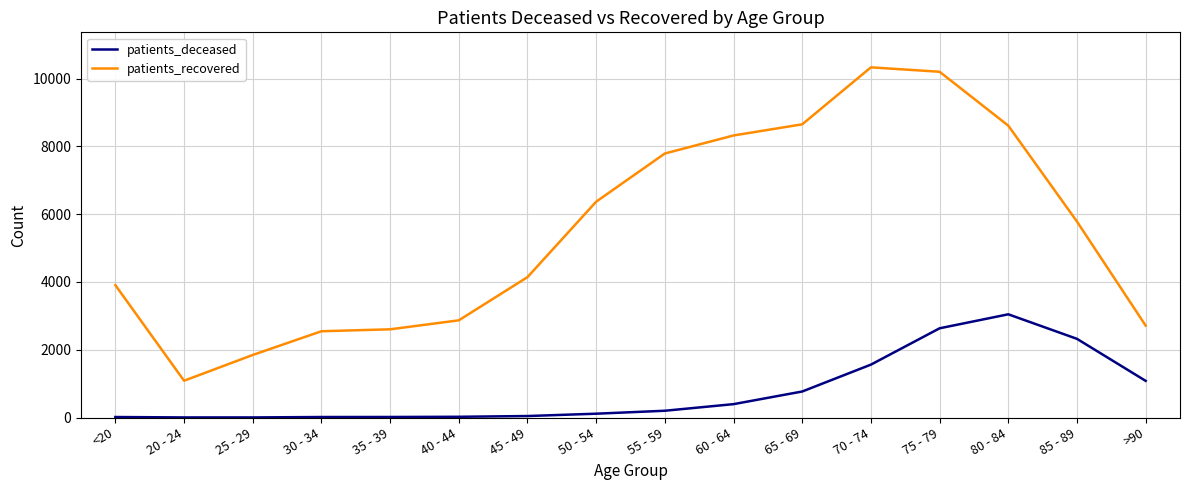

Count the number of data series in this chart.

2